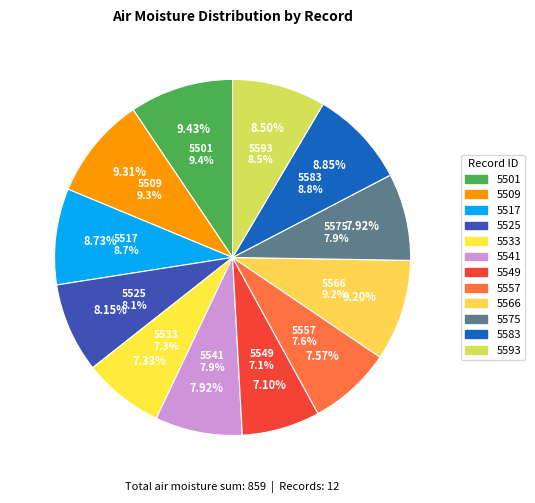

To the nearest percent, what is the difference between the largest and smallest slice percentages?

2%